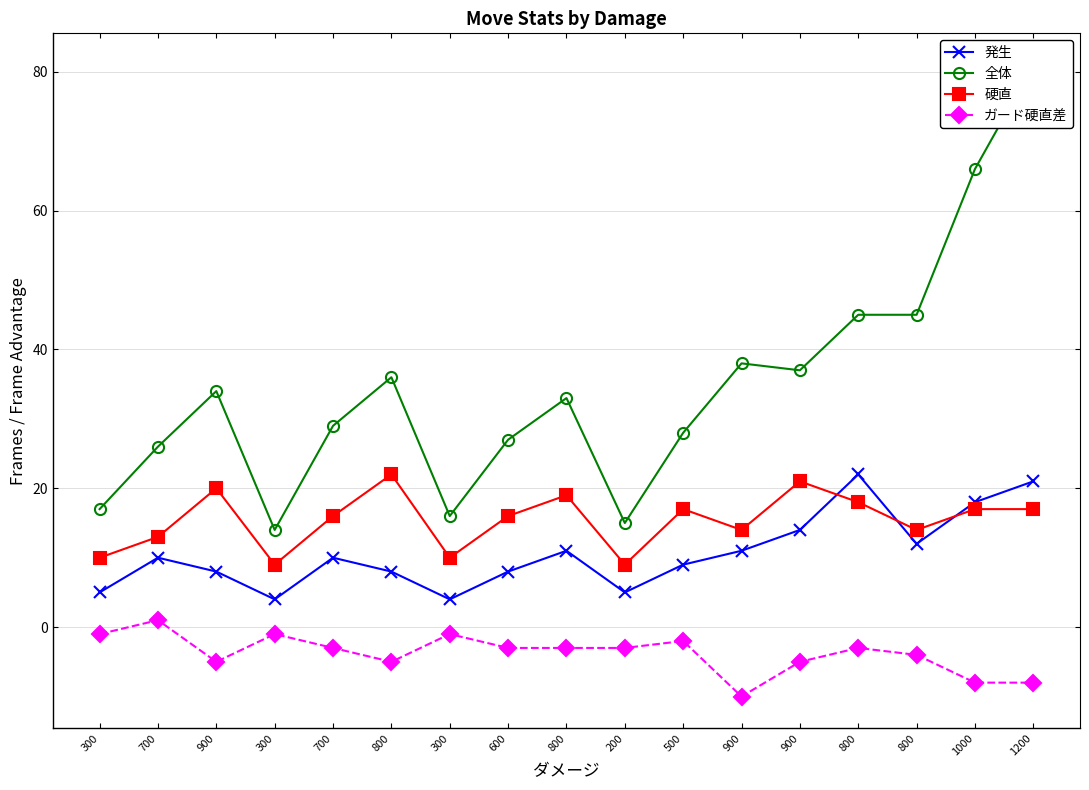

True or false: 発生 and 全体 cross at least once.

False